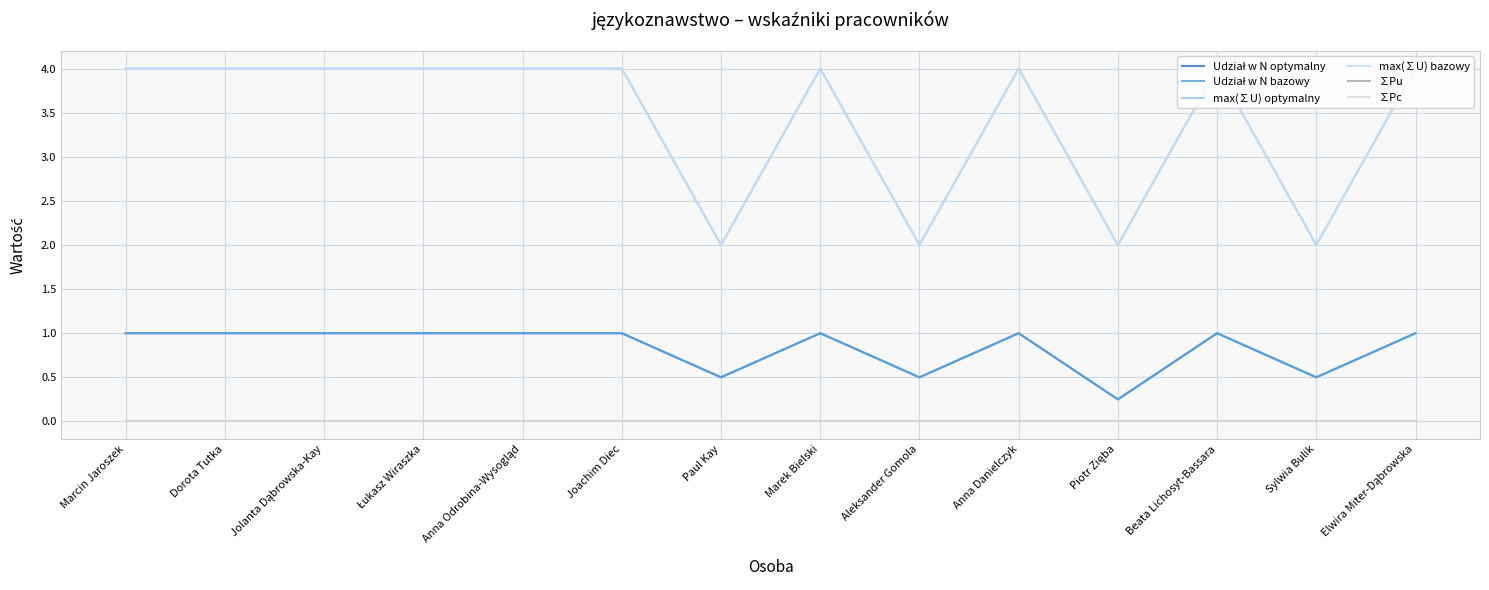

Is this an area chart (filled region under the line)?

No